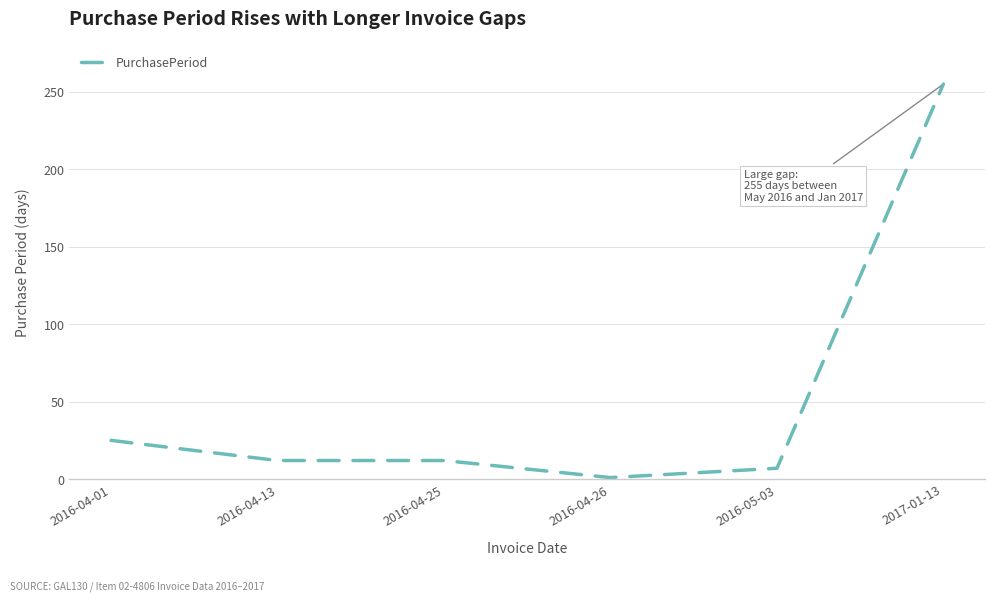

What is the average value?

52